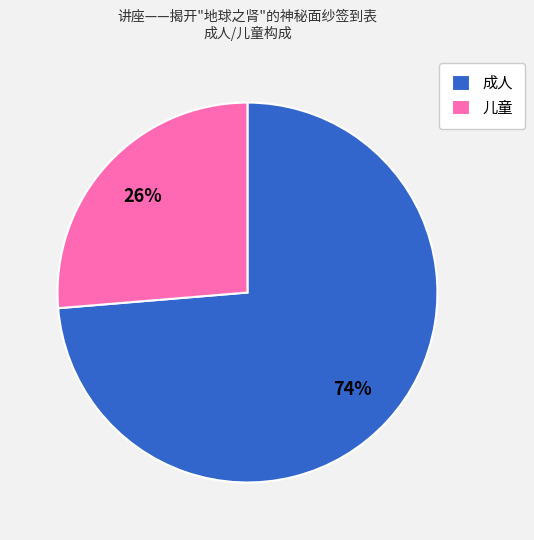

Approximately how many times larger is the value at 成人 compared to 儿童?

2.8